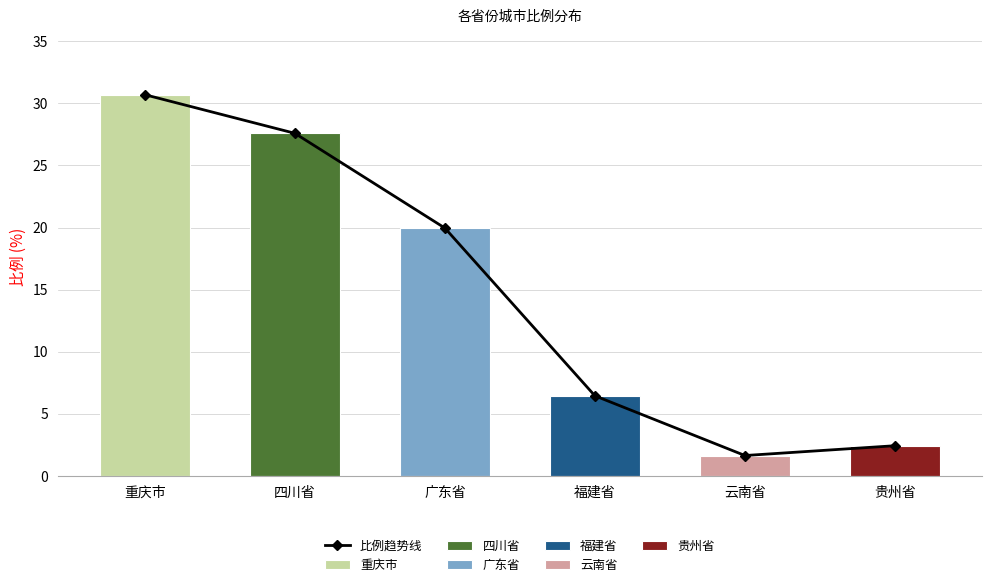

Reading left to right, list all the values displayed in this chart.

30.7	27.6	20.0	6.5	1.6	2.4